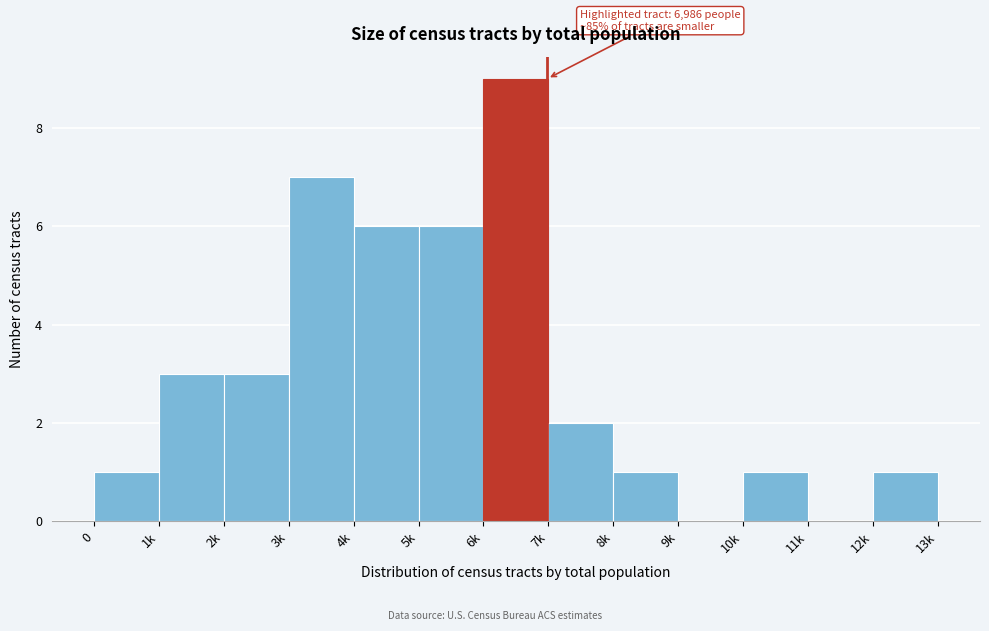

Reading right to left, what are all the values shown in this chart?

12k=1	11k=0	10k=1	9k=0	8k=1	7k=2	6k=9	5k=6	4k=6	3k=7	2k=3	1k=3	0=1